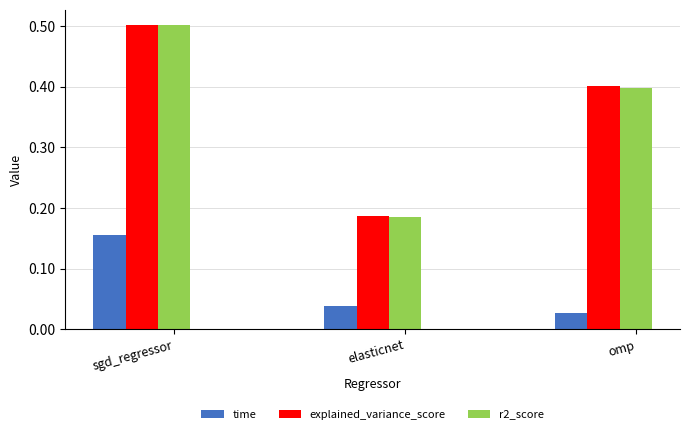

What is the sum of all r2_score values?

1.1